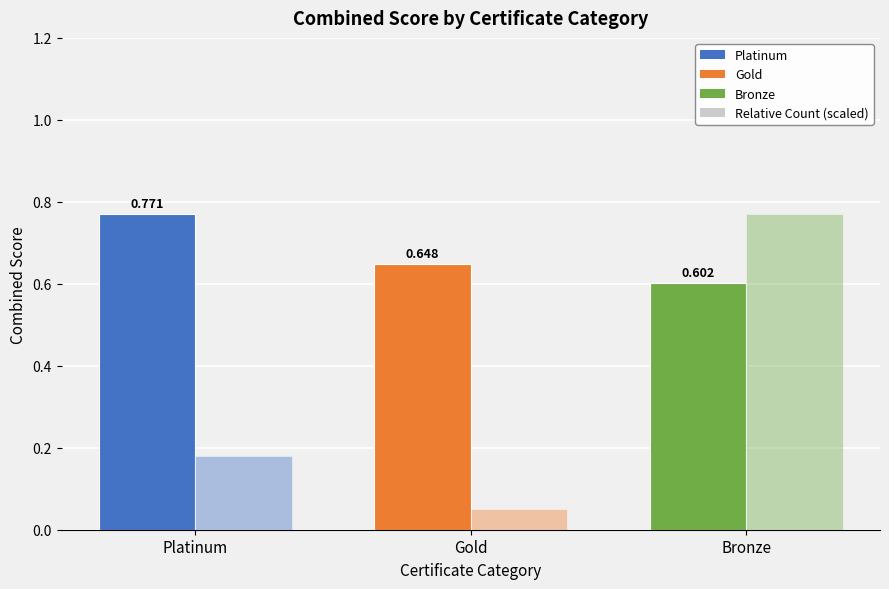

How many categories are shown in the chart?

3